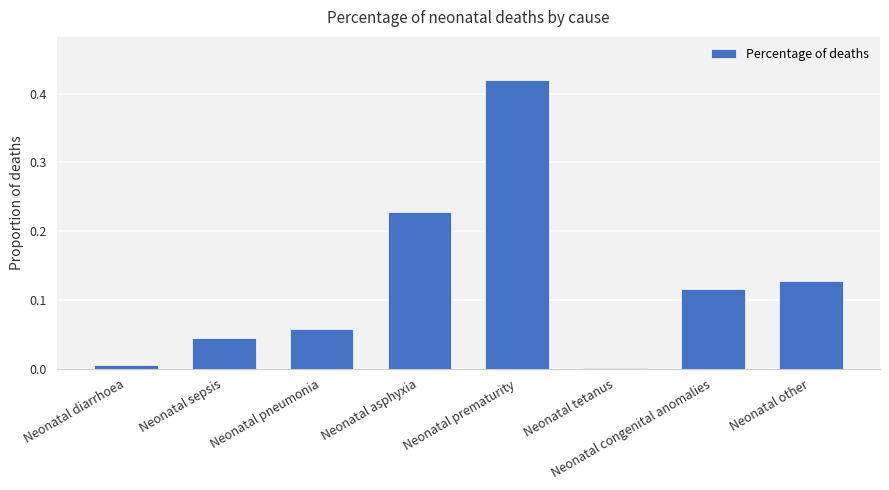

Which has a higher value, Neonatal prematurity or Neonatal sepsis?

Neonatal prematurity